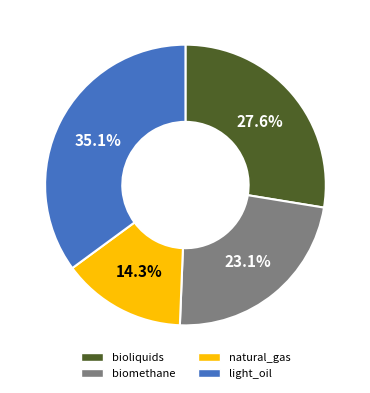

Count the number of slices in the pie.

4